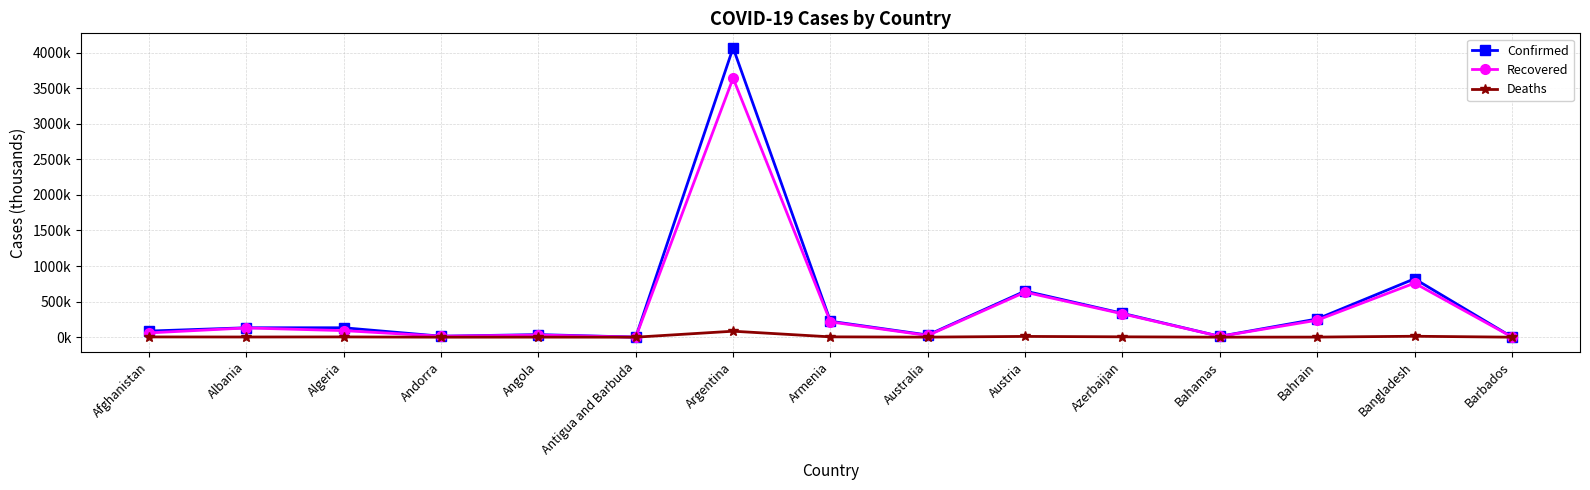

Which series has the largest range (max minus min)?

Confirmed